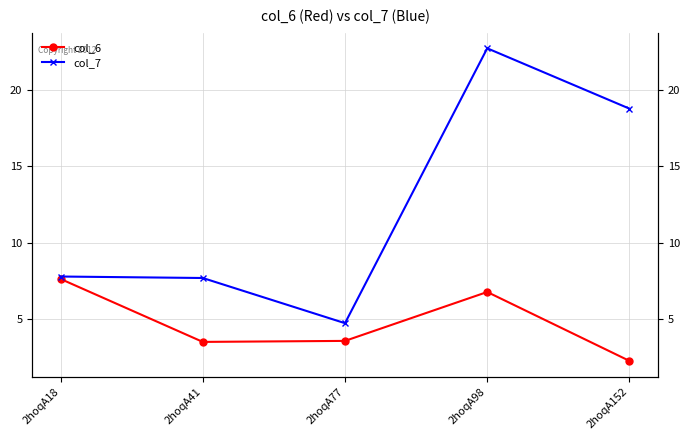

Reading left to right, what are all the values shown in this chart?

col_6: 2hoqA18=7.6	2hoqA41=3.5	2hoqA77=3.6	2hoqA98=6.8	2hoqA152=2.3
col_7: 2hoqA18=7.8	2hoqA41=7.7	2hoqA77=4.7	2hoqA98=22.7	2hoqA152=18.8